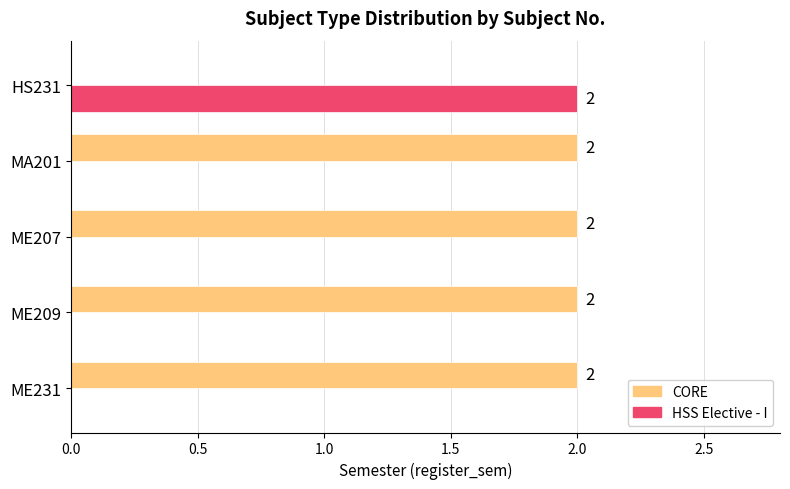

Count the CORE values in the range 2 to 3.

4